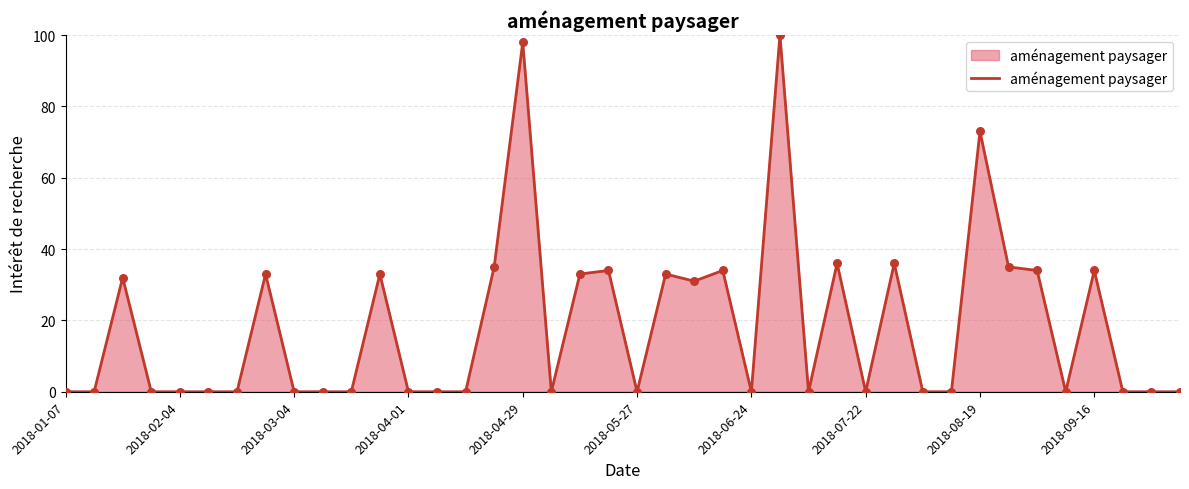

What is the greatest value displayed?

100